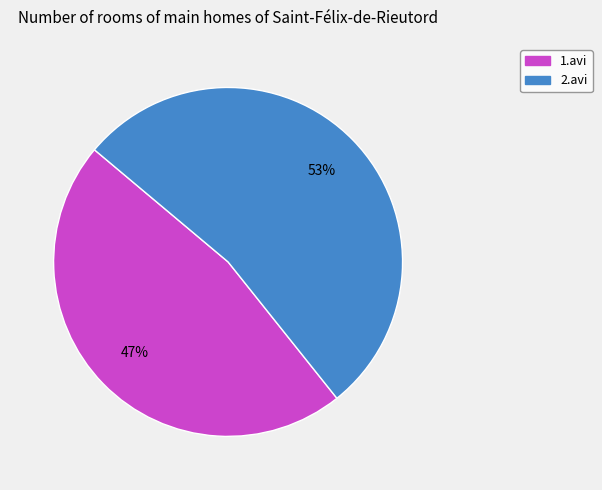

Which slice is the smallest?

1.avi